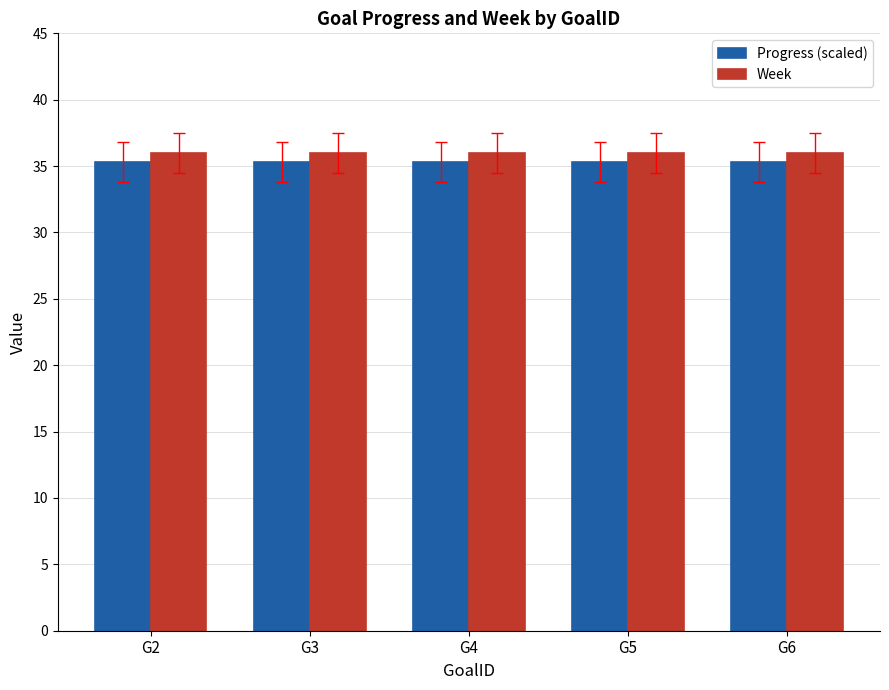

Read the Week value at G4.

36.0